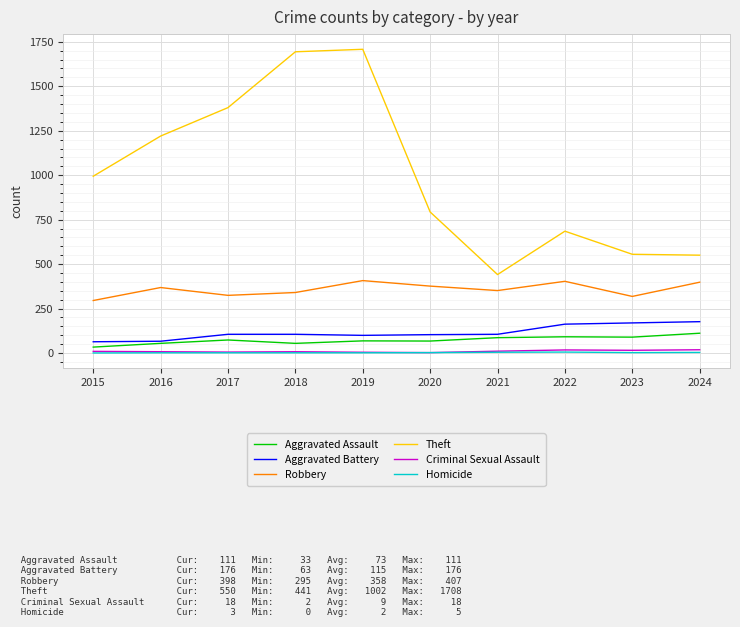

What is the difference between the maximum and minimum values in the Criminal Sexual Assault series?

16